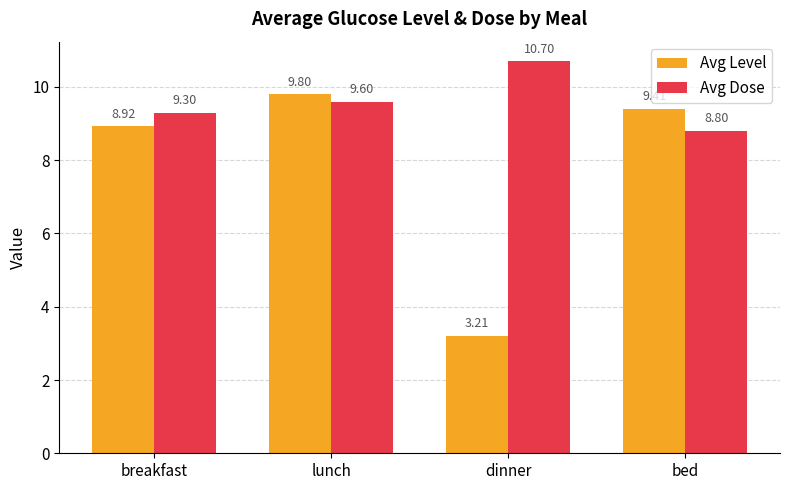

At how many categories does at least one series exceed 3?

4